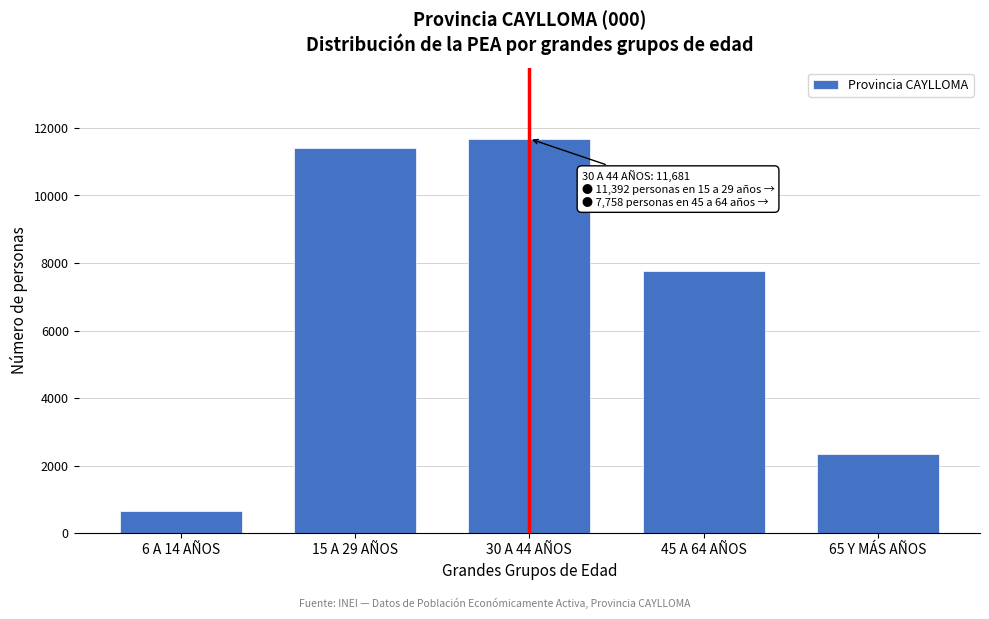

Reading left to right, list all the values displayed in this chart.

6 A 14 AÑOS=645	15 A 29 AÑOS=11392	30 A 44 AÑOS=11681	45 A 64 AÑOS=7758	65 Y MÁS AÑOS=2337